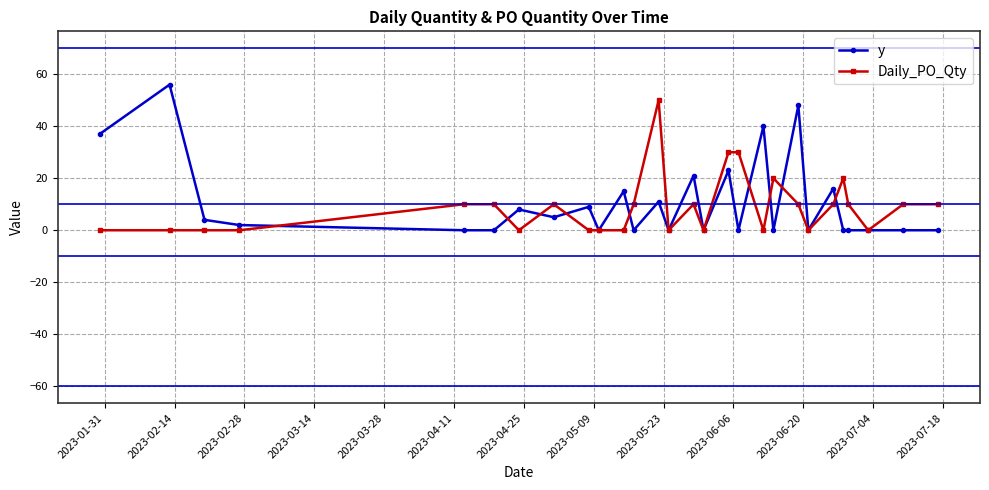

Rank the series by their maximum value, from highest to lowest.

y, Daily_PO_Qty